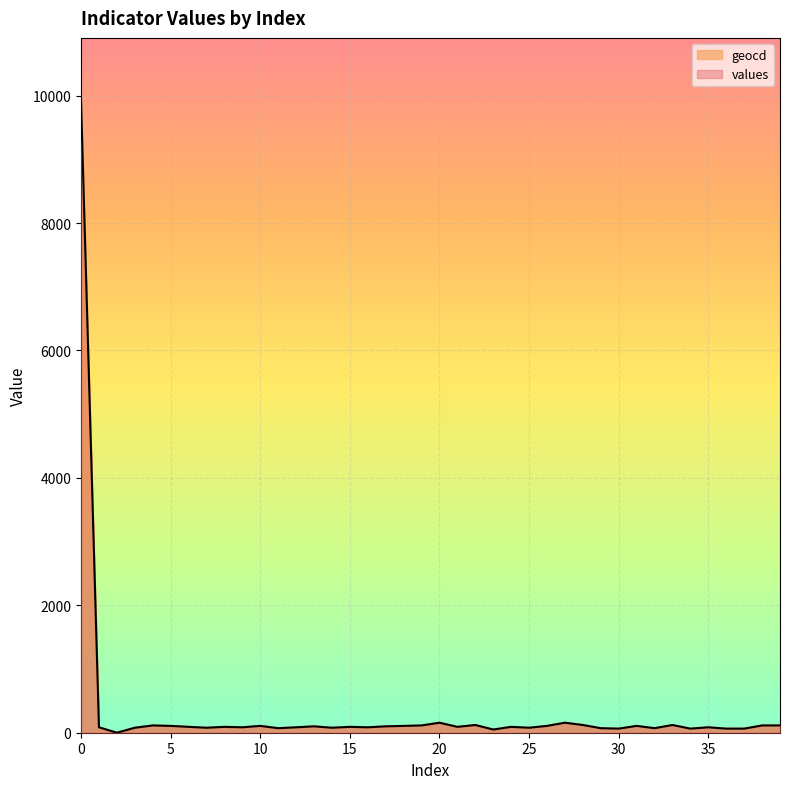

List the series in order of their overall mean, lowest first.

values, geocd